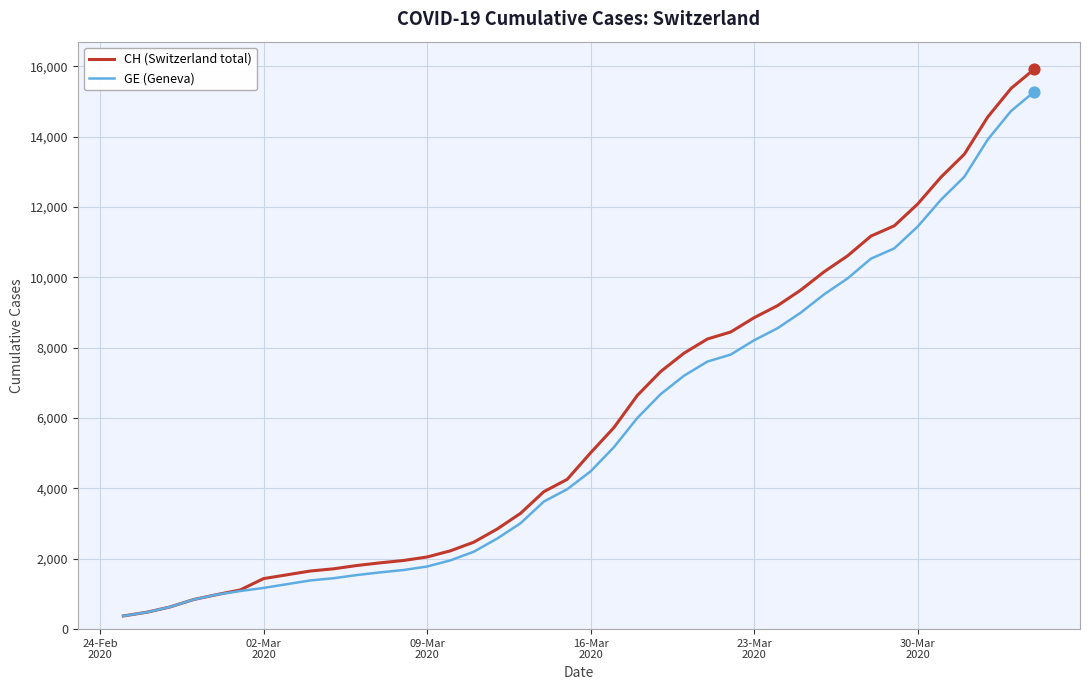

Which series has the widest spread of values?

CH (Switzerland total)